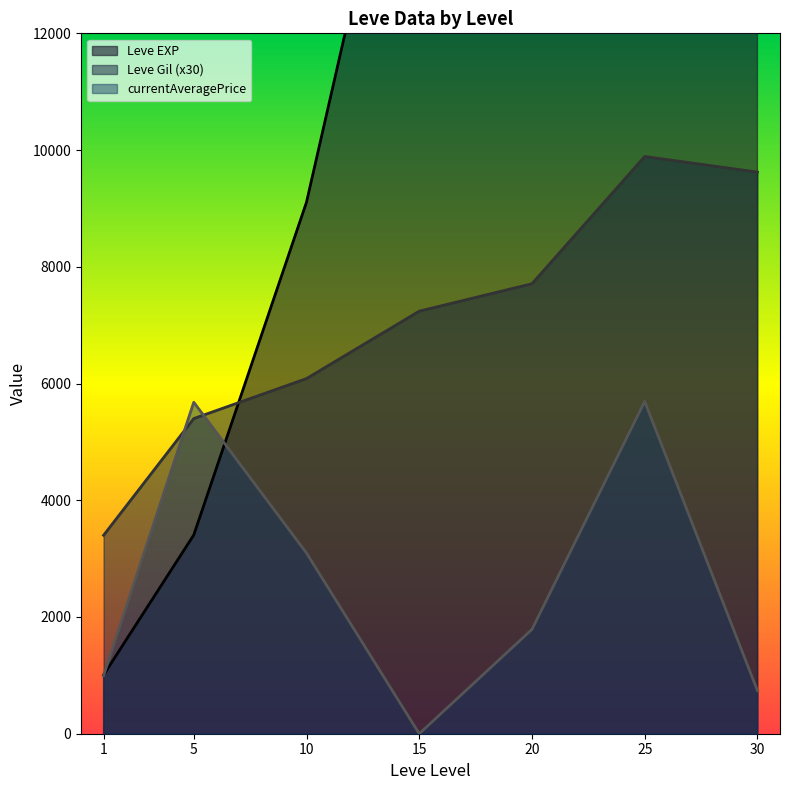

The Leve EXP series shows 1088.0 at 1. True or false?

False